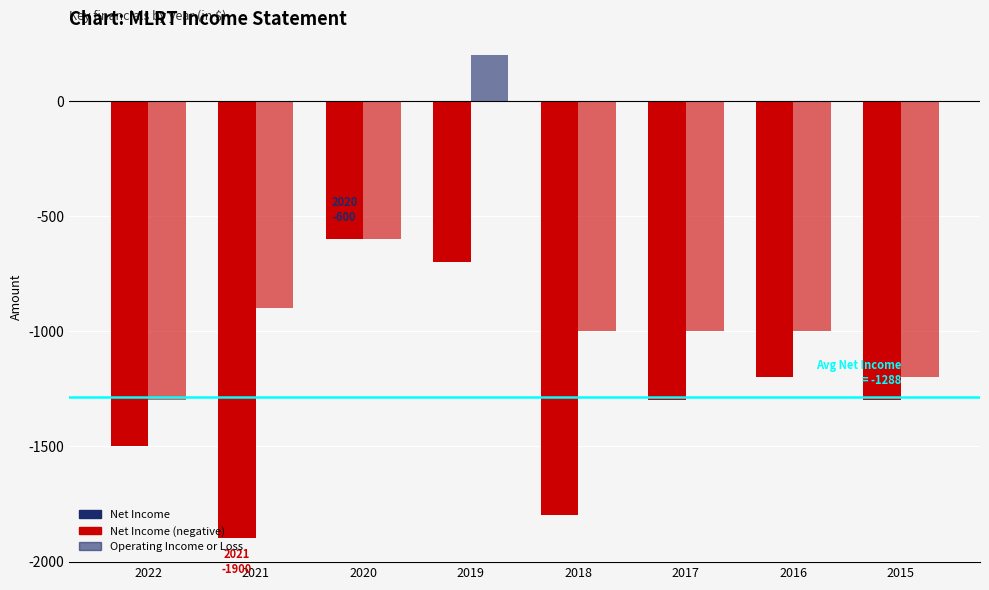

What is the value of the Operating Income or Loss bar at the 3rd from the left?

-600